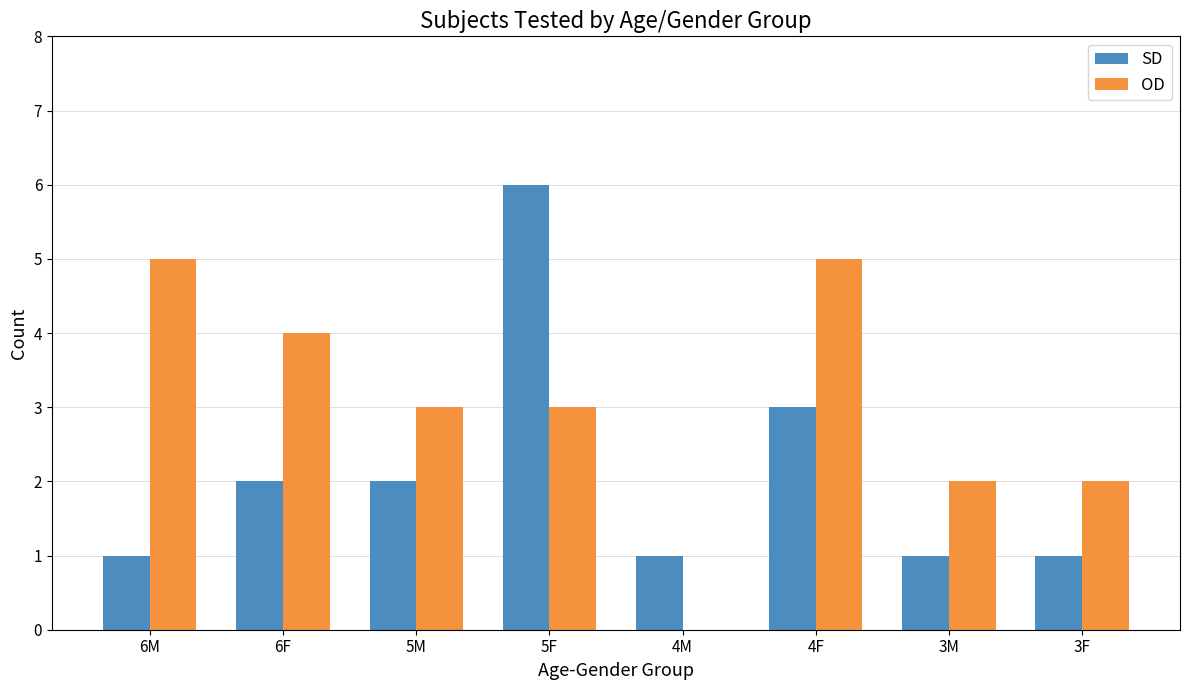

At which category is the sum across all series the highest?

5F